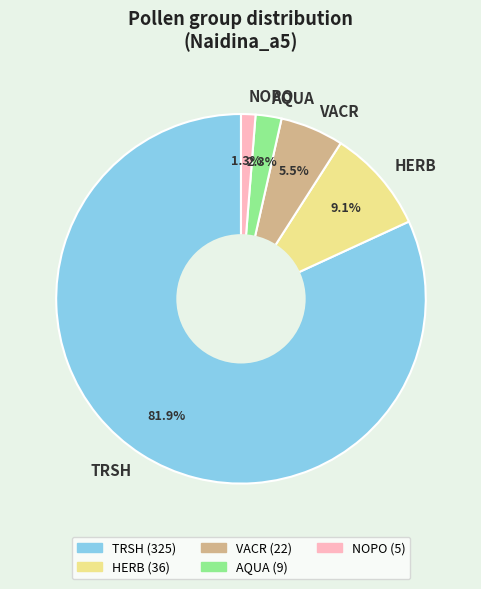

To the nearest percent, what percentage of the pie is NOPO?

1%